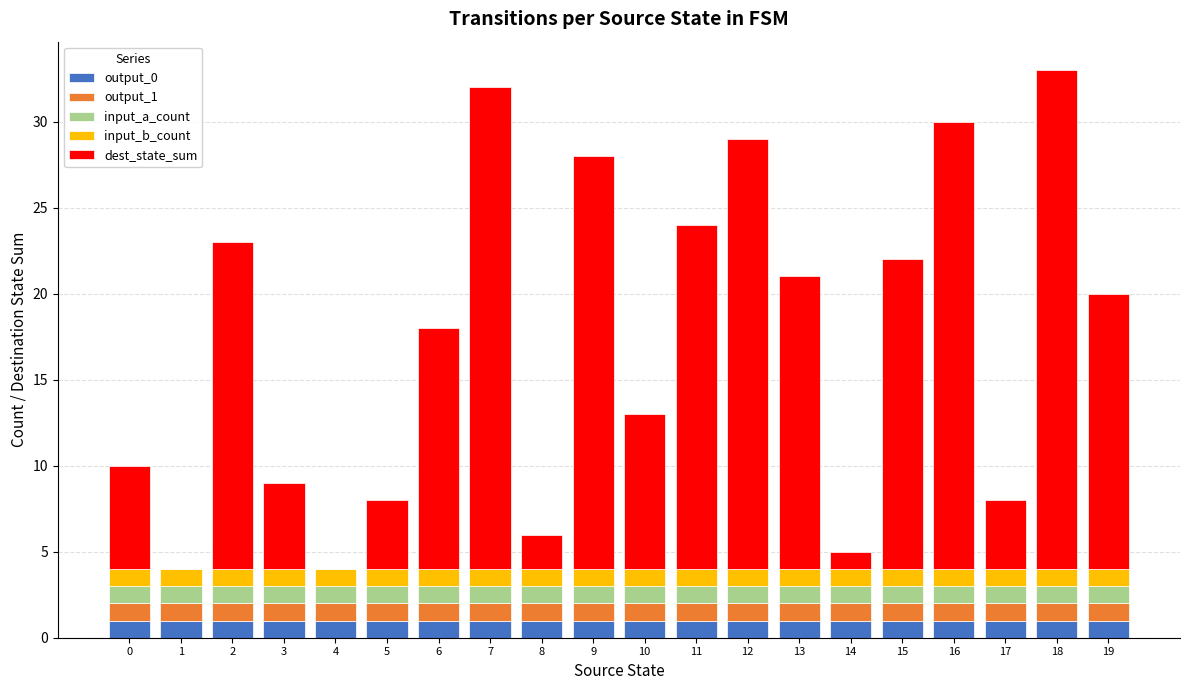

How many distinct data groups are displayed?

5